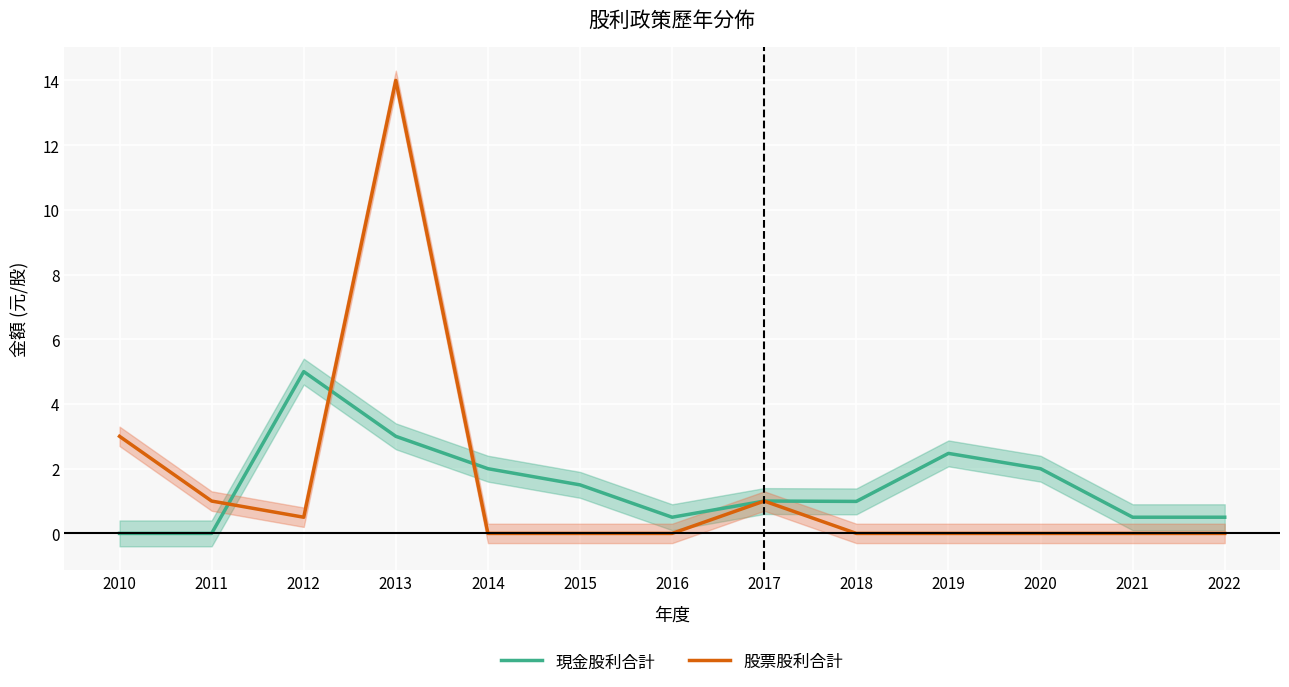

Is it true that 現金股利合計 equals 0.0 at 2010?

True